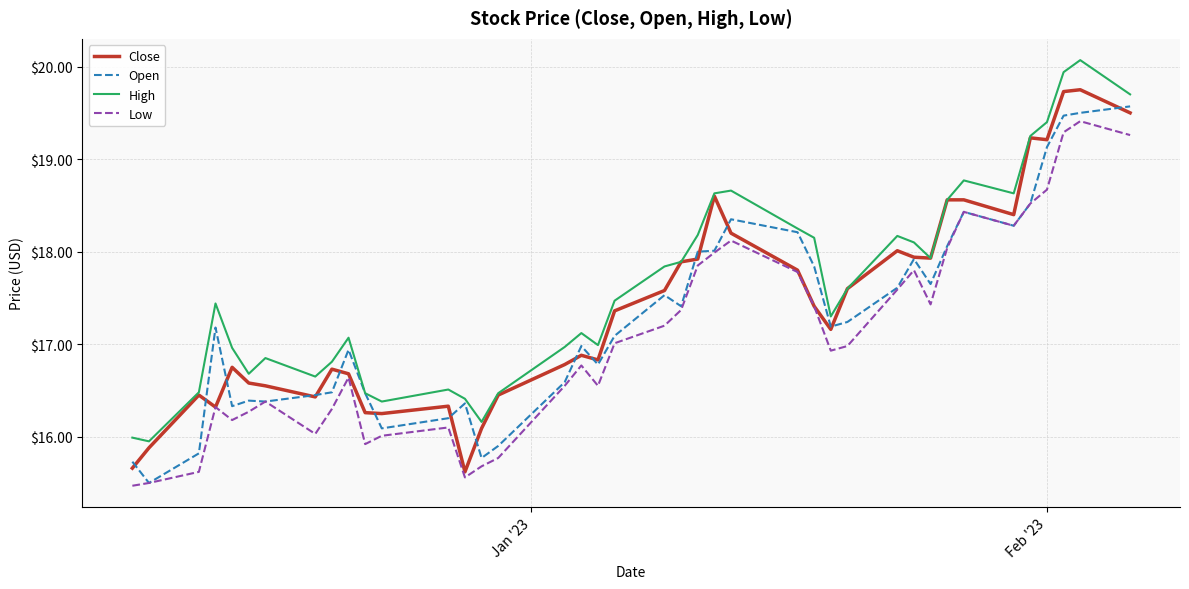

What is the greatest value displayed?

20.1